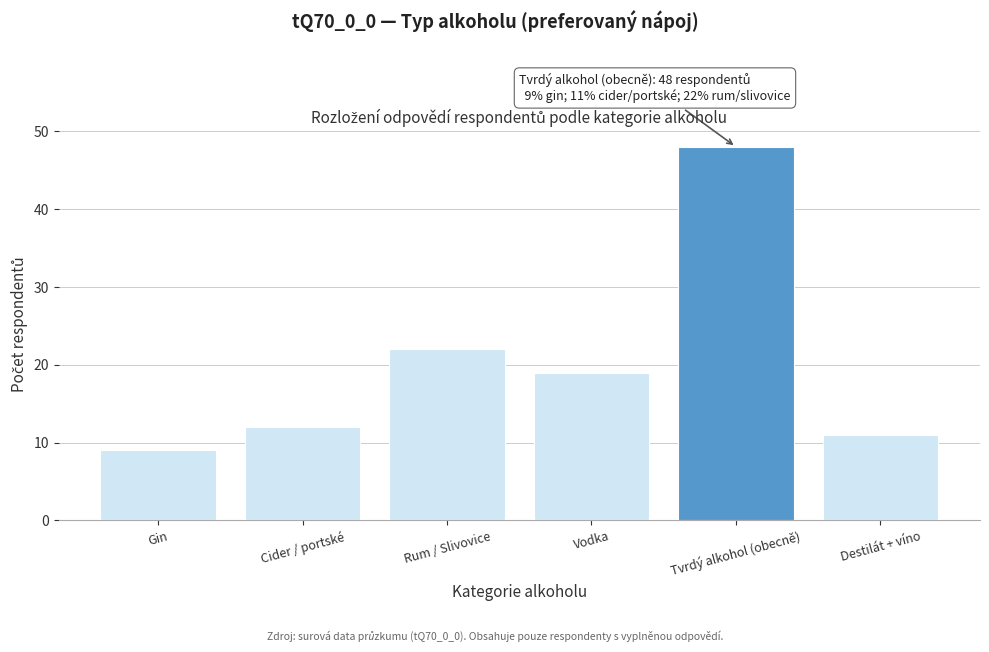

Reading right to left, list all the values displayed in this chart.

11	48	19	22	12	9